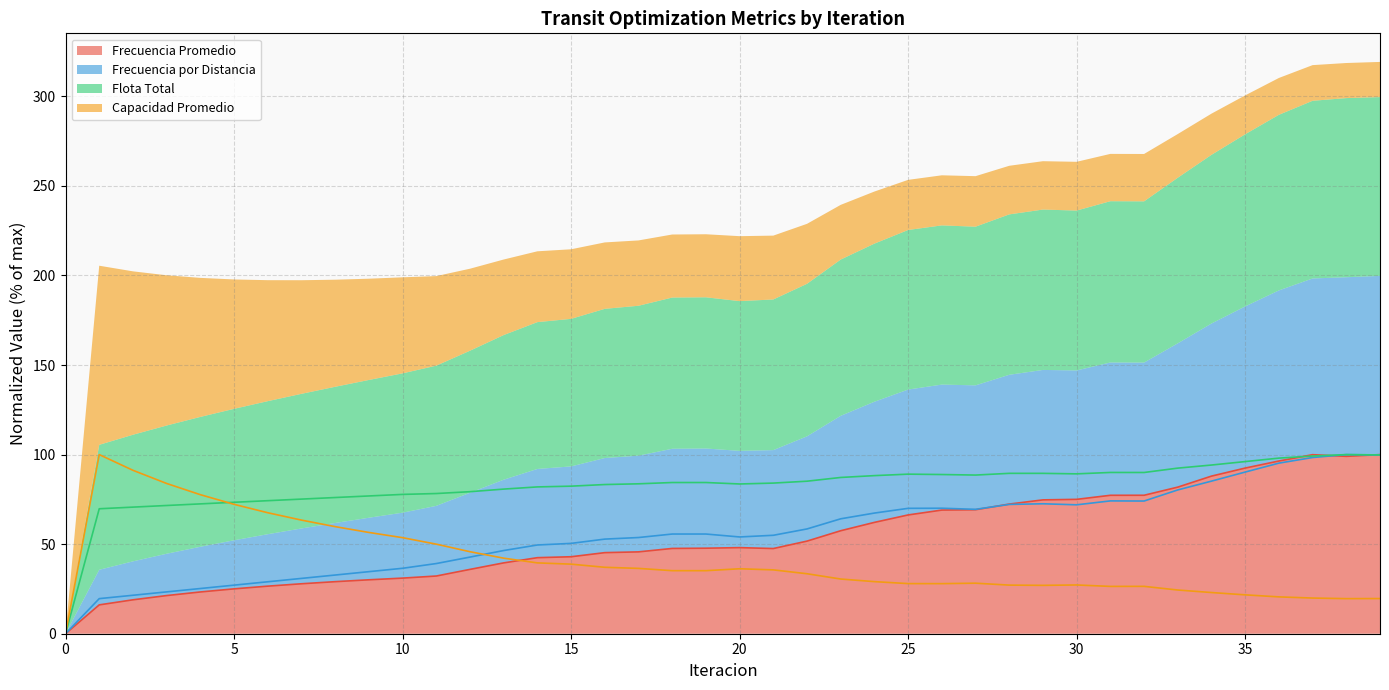

The value of Capacidad Promedio at 5 is 72.2. True or false?

True